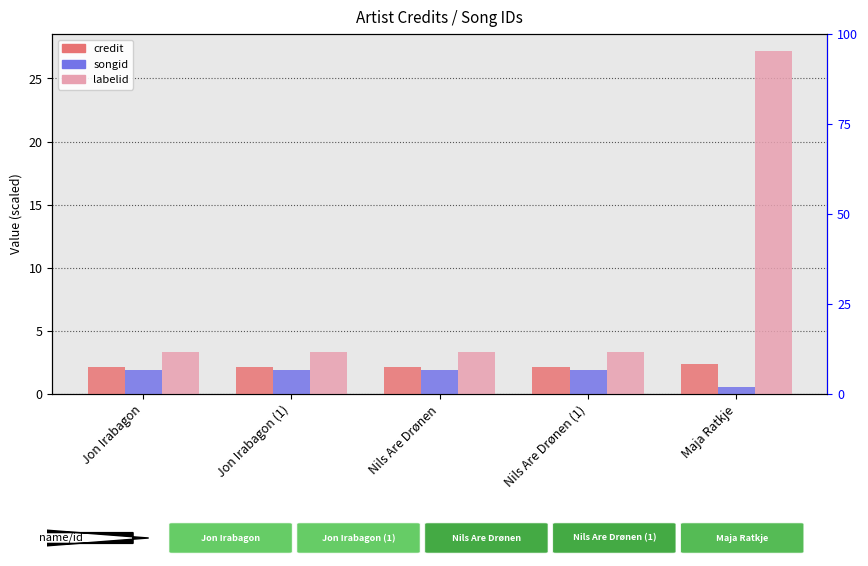

Reading left to right, extract all data points from this chart.

credit (×10⁶): Jon Irabagon=2.1	Jon Irabagon (1)=2.1	Nils Are Drønen=2.1	Nils Are Drønen (1)=2.1	Maja Ratkje=2.4
songid (×10⁶): Jon Irabagon=1.9	Jon Irabagon (1)=1.9	Nils Are Drønen=1.9	Nils Are Drønen (1)=1.9	Maja Ratkje=0.6
labelid (×10³): Jon Irabagon=3.4	Jon Irabagon (1)=3.4	Nils Are Drønen=3.4	Nils Are Drønen (1)=3.4	Maja Ratkje=27.2